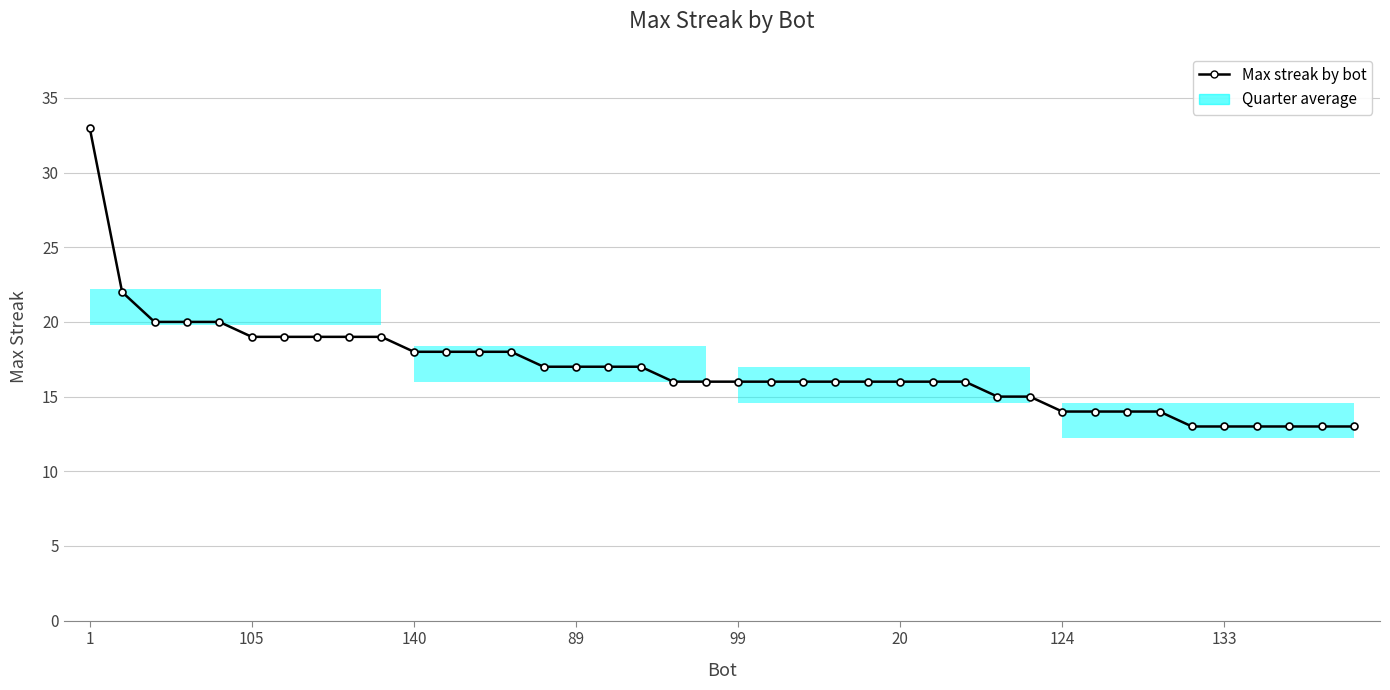

What is the value of the 37th point from the left?

13